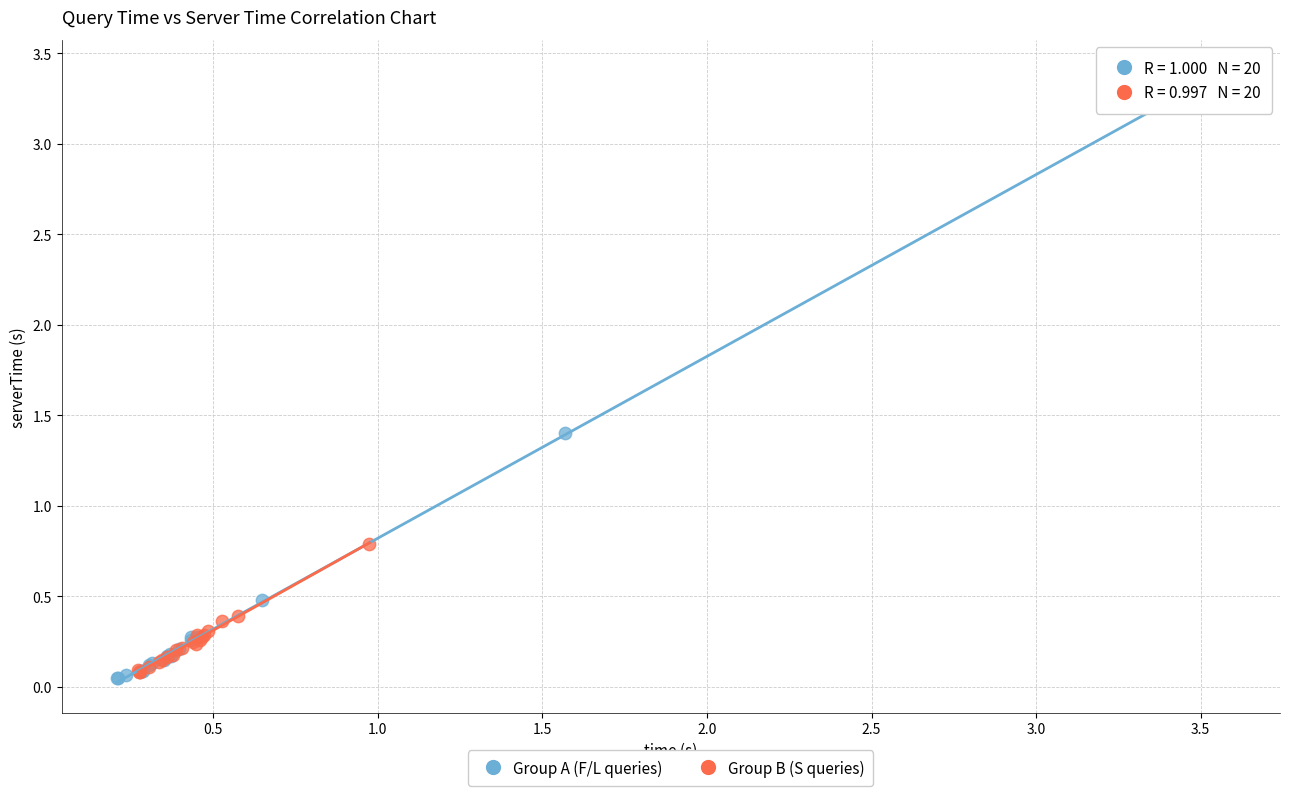

Which series has the largest Y range (max minus min)?

Group A (F/L queries)